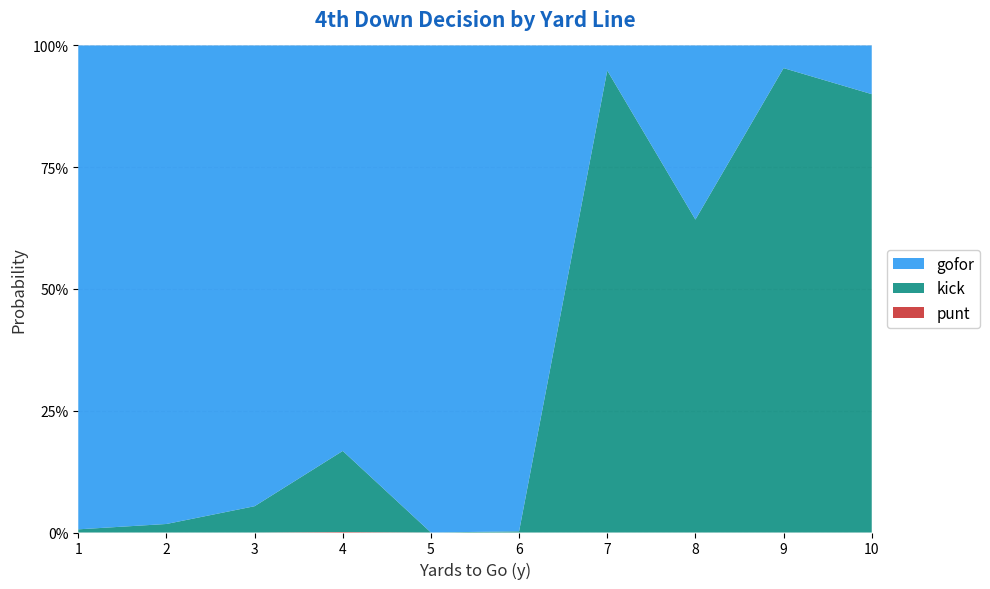

Reading left to right, extract all data points from this chart.

gofor: 1=1.0	2=1.0	3=0.9	4=0.8	5=1.0	6=1.0	7=0.1	8=0.4	9=0.0	10=0.1
kick: 1=0.0	2=0.0	3=0.1	4=0.2	5=0.0	6=0.0	7=0.9	8=0.6	9=1.0	10=0.9
punt: 1=0.0	2=0.0	3=0.0	4=0.0	5=0.0	6=0.0	7=0.0	8=0.0	9=0.0	10=0.0